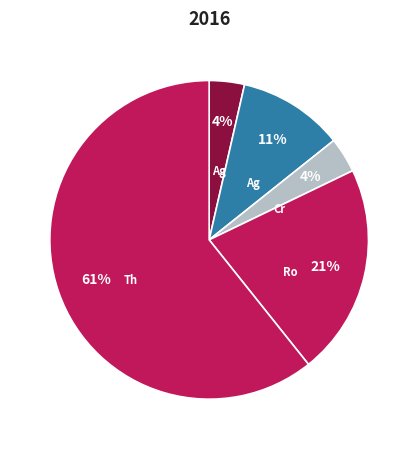

How many segments does this pie chart have?

5